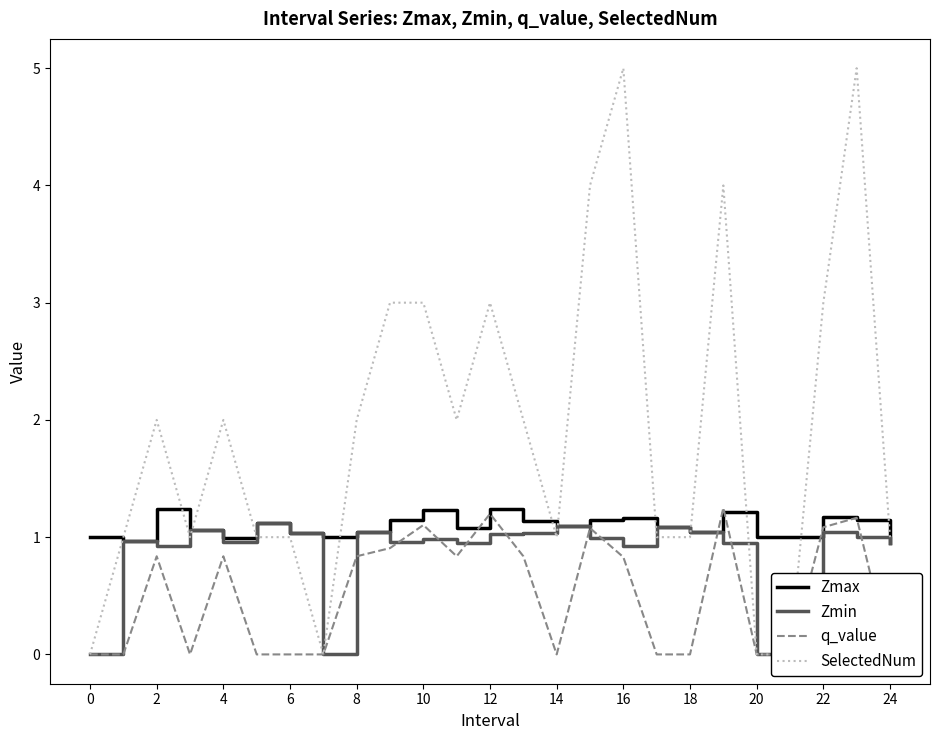

Is this an area chart (filled region under the line)?

No